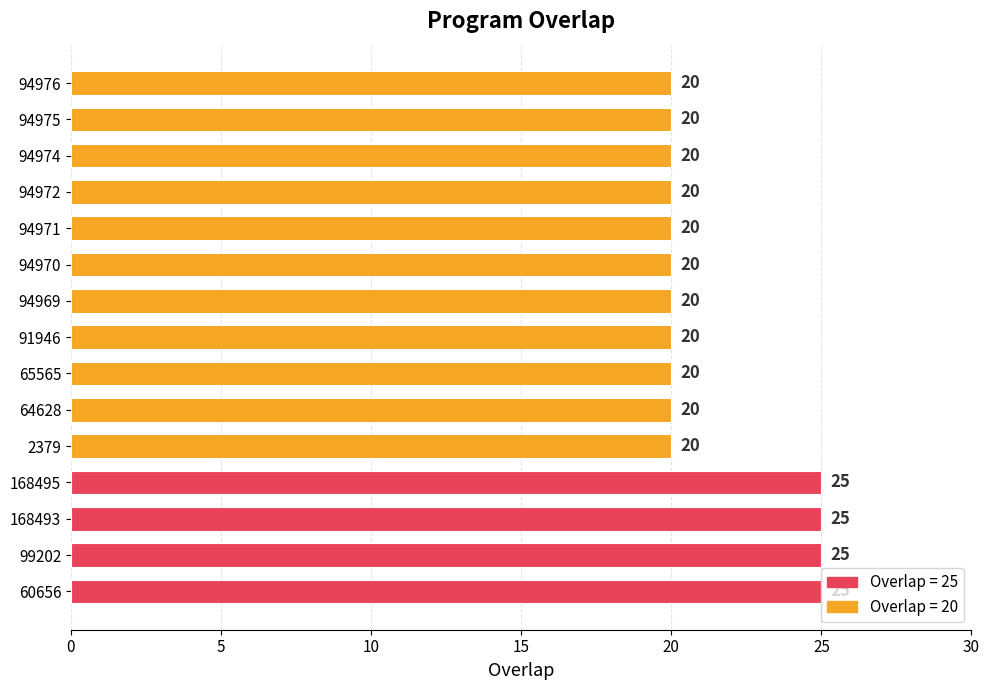

Approximately how many times larger is the value at 99202 compared to 2379?

1.2